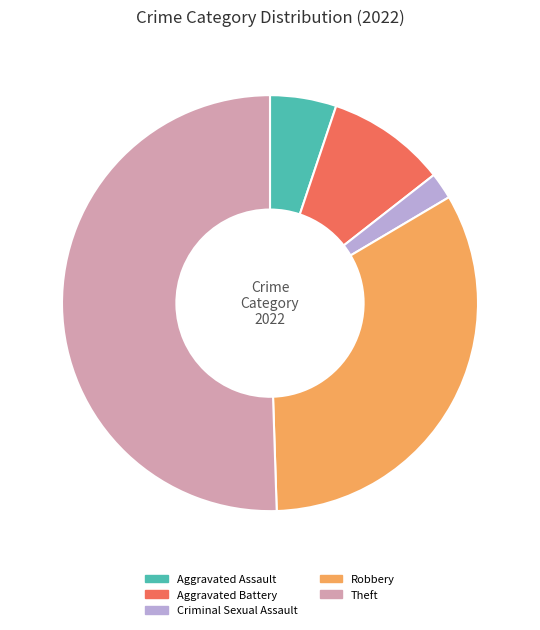

Is it true that Robbery is 42% of the pie?

False